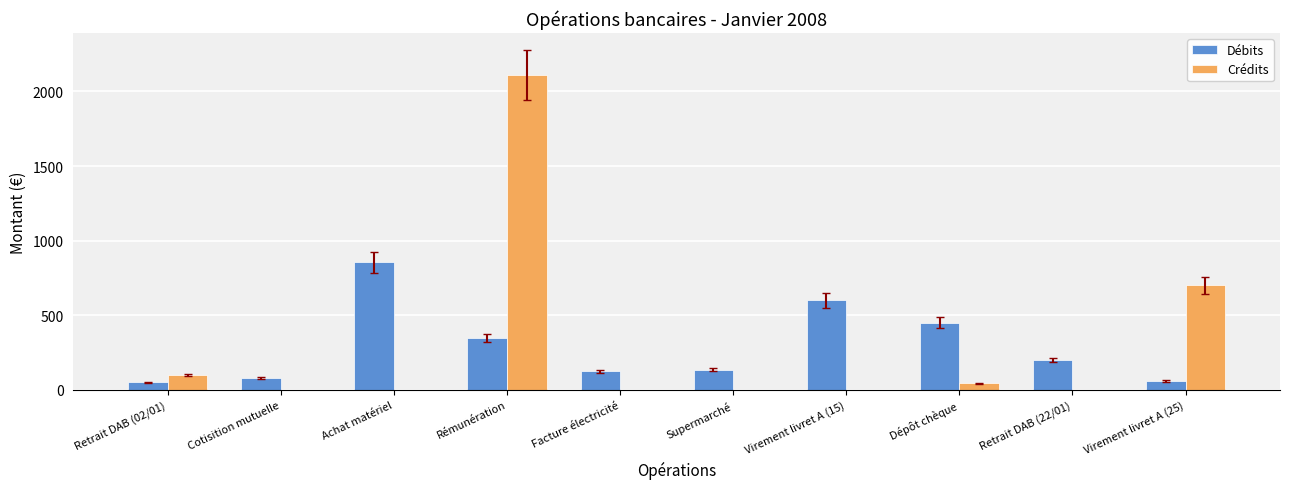

The value of Débits at Retrait DAB (22/01) is 99.9. True or false?

False